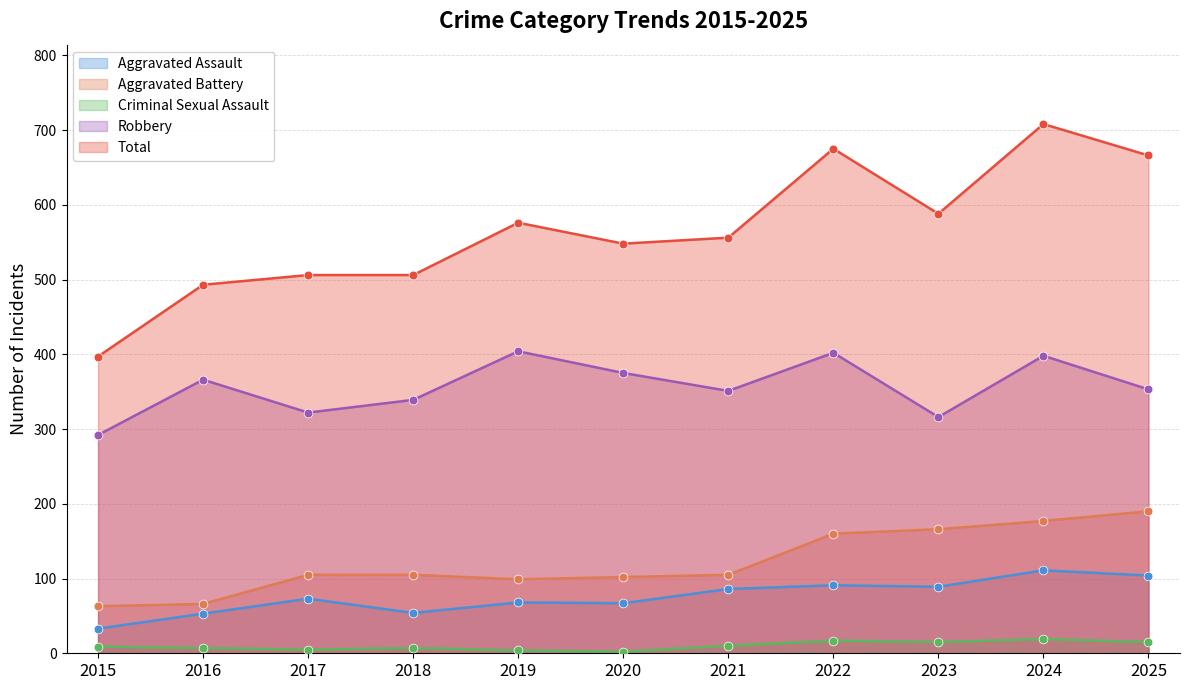

Is the value of Aggravated Battery at 2021 greater than the value of Robbery at 2023?

No